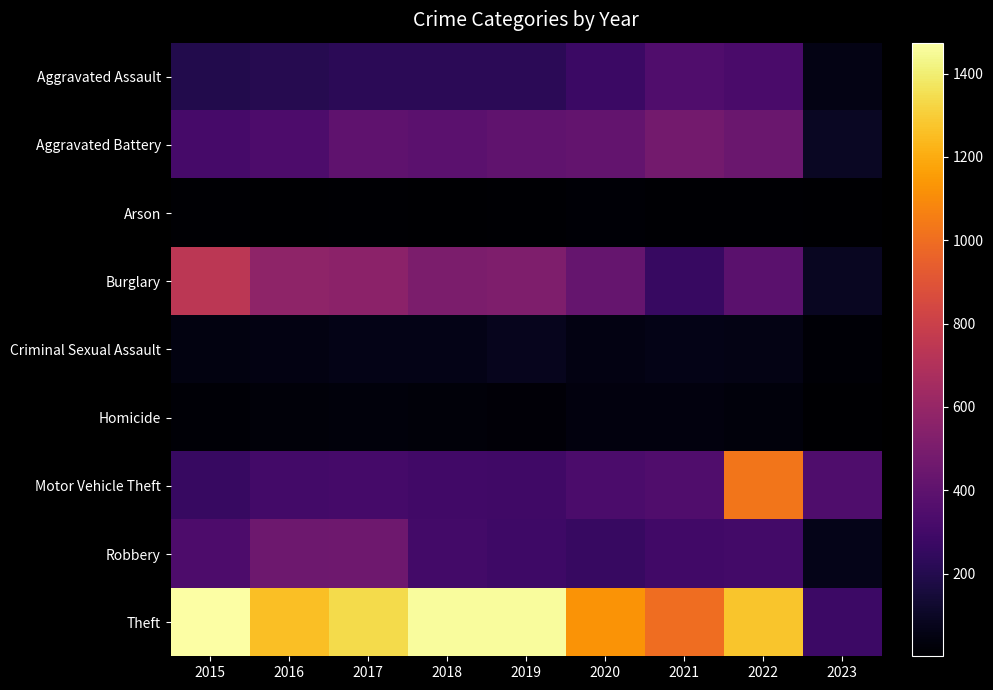

Reading left to right, what are all the values shown in this chart?

Aggravated Assault: 2015=194	2016=206	2017=224	2018=225	2019=223	2020=273	2021=352	2022=327	2023=59
Aggravated Battery: 2015=316	2016=336	2017=400	2018=389	2019=407	2020=416	2021=479	2022=439	2023=95
Arson: 2015=9	2016=7	2017=10	2018=7	2019=12	2020=17	2021=12	2022=11	2023=2
Burglary: 2015=738	2016=576	2017=562	2018=506	2019=517	2020=425	2021=261	2022=382	2023=89
Criminal Sexual Assault: 2015=46	2016=50	2017=61	2018=60	2019=77	2020=48	2021=61	2022=54	2023=15
Homicide: 2015=15	2016=26	2017=33	2018=25	2019=22	2020=41	2021=38	2022=36	2023=7
Motor Vehicle Theft: 2015=263	2016=304	2017=312	2018=298	2019=290	2020=333	2021=348	2022=1027	2023=345
Robbery: 2015=337	2016=454	2017=460	2018=301	2019=287	2020=263	2021=300	2022=304	2023=67
Theft: 2015=1474	2016=1259	2017=1339	2018=1461	2019=1459	2020=1125	2021=998	2022=1273	2023=280